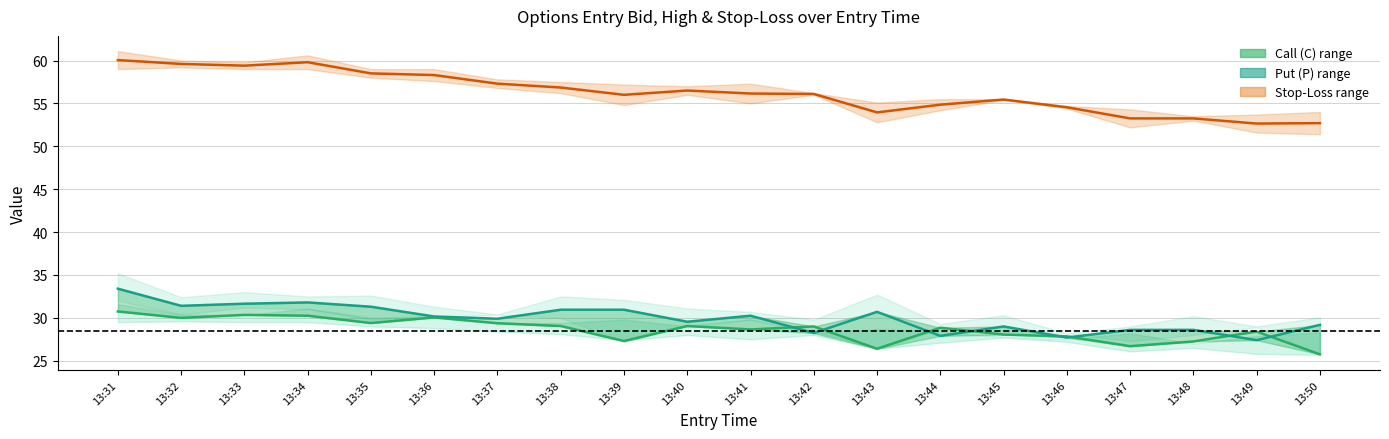

How many lines are shown in the chart?

3